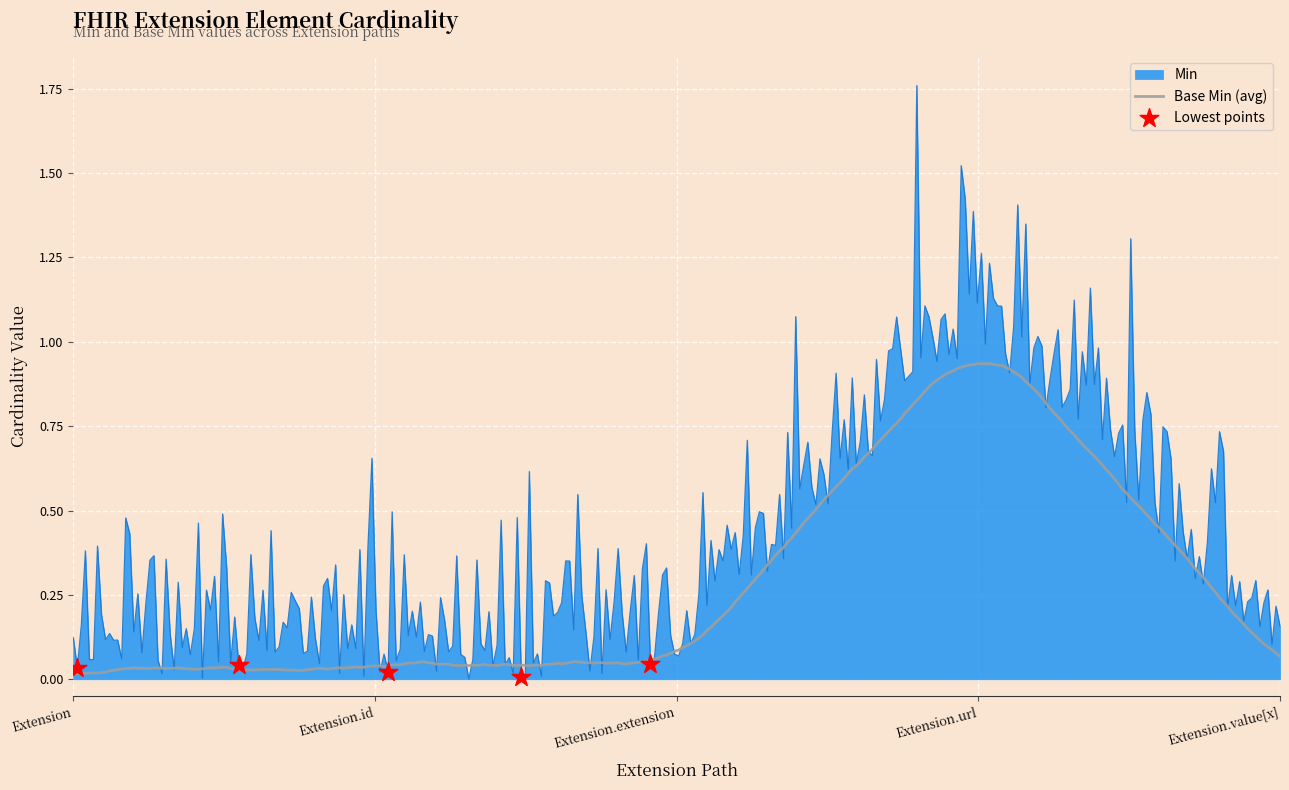

Which series has the largest total across all categories?

Min